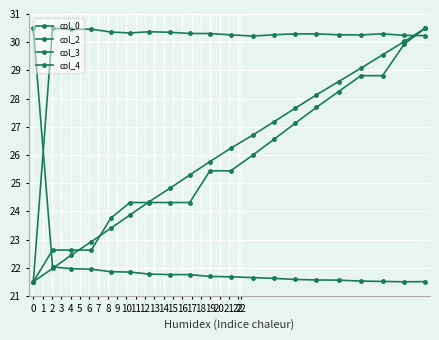

What is the difference between the maximum and minimum values in the col_0 series?

9.0